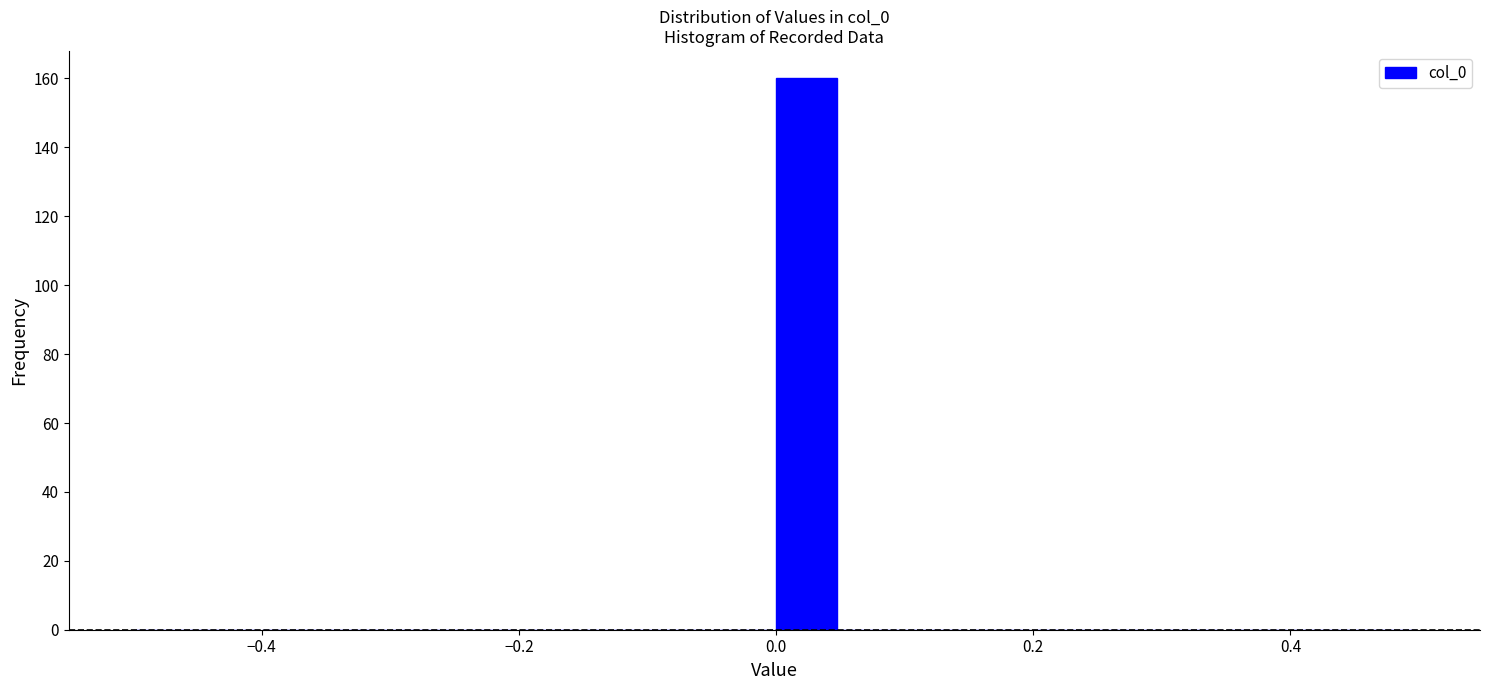

Read against the x-axis, roughly where is the centre of the tallest bar?

0.02